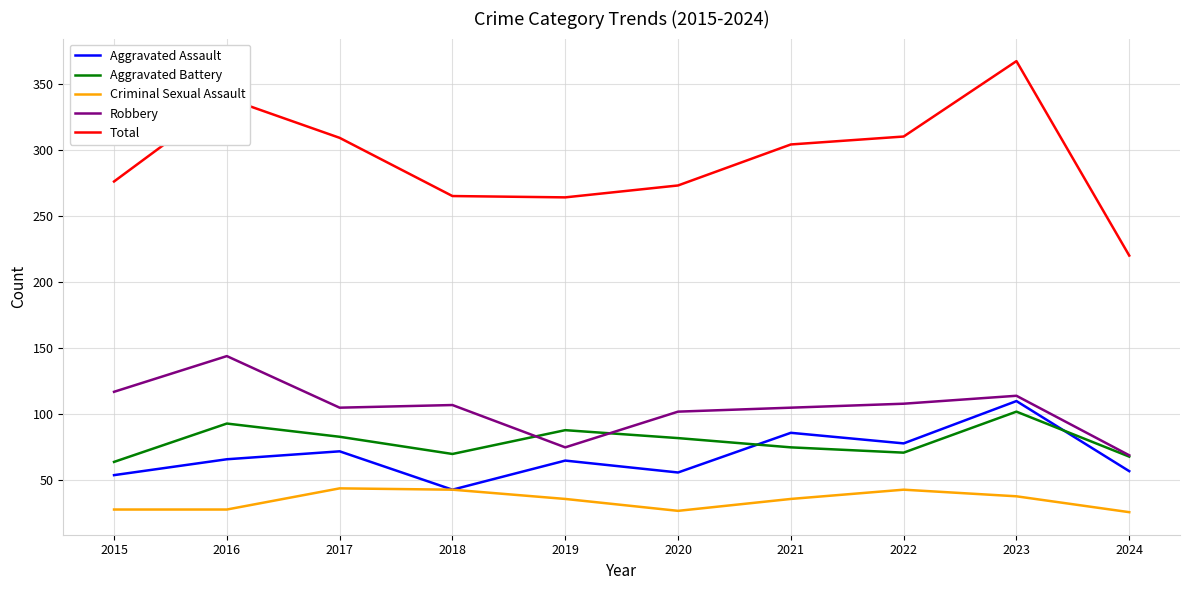

Which series ends up on top after the final intersection of Aggravated Assault and Aggravated Battery?

Aggravated Battery